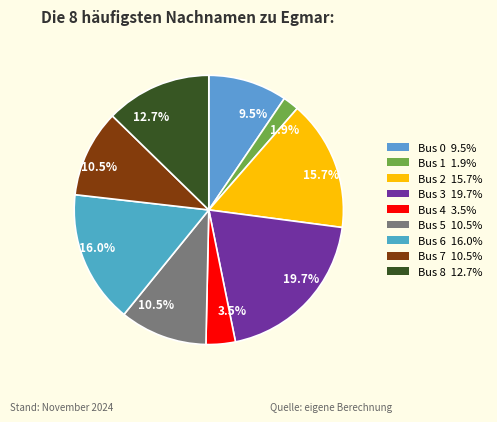

How many segments does this pie chart have?

9